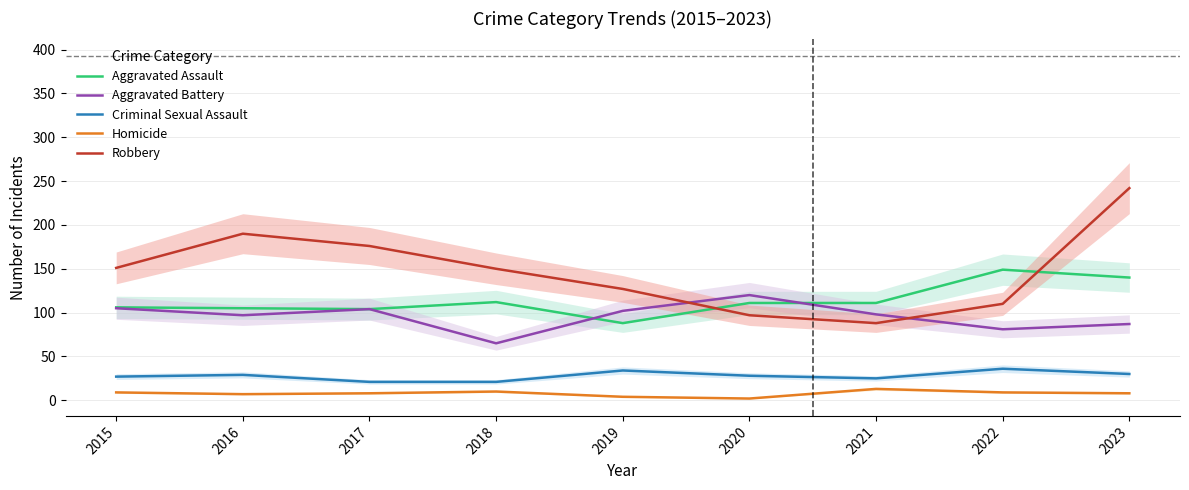

True or false: Aggravated Battery and Aggravated Assault cross at least once.

True